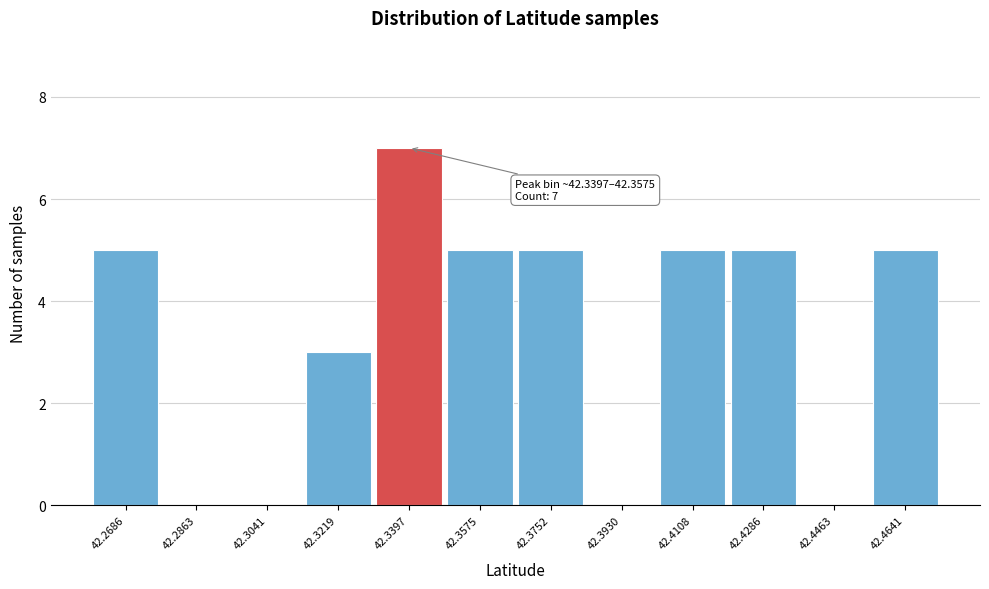

Reading left to right, list all the values displayed in this chart.

42.2686=5	42.2863=0	42.3041=0	42.3219=3	42.3397=7	42.3575=5	42.3752=5	42.3930=0	42.4108=5	42.4286=5	42.4463=0	42.4641=5